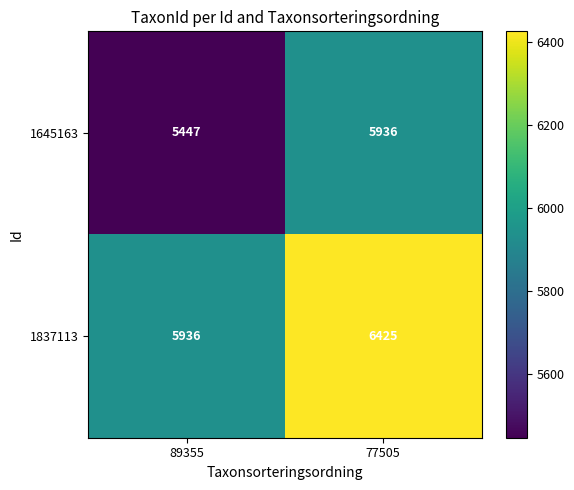

Reading right to left, extract all data points from this chart.

1645163: 77505=5936	89355=5447
1837113: 77505=6425	89355=5936